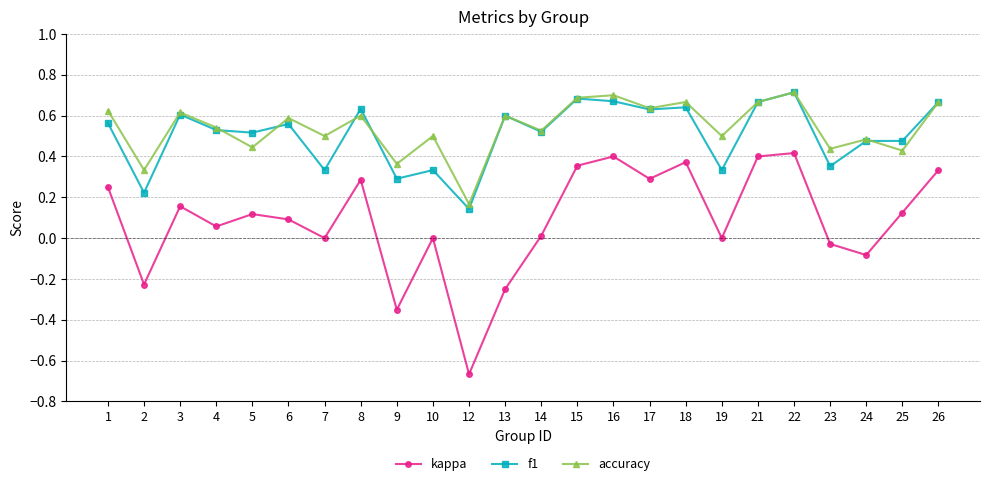

At which category does kappa reach its first local valley?

2